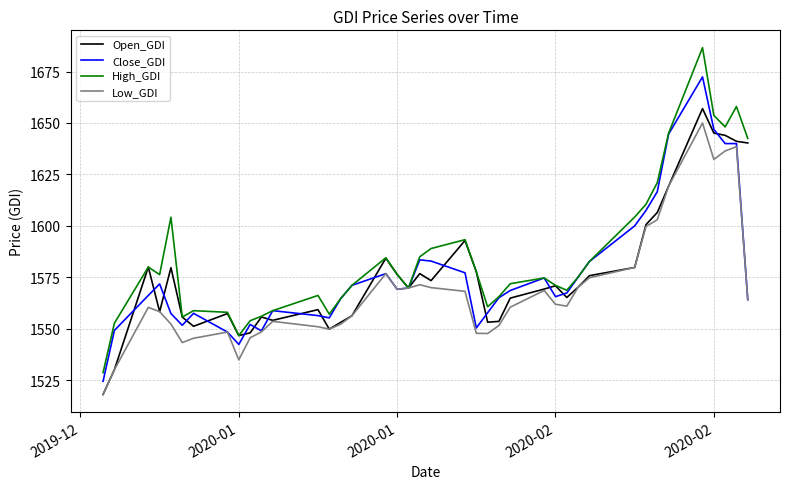

Which series has the widest spread of values?

High_GDI